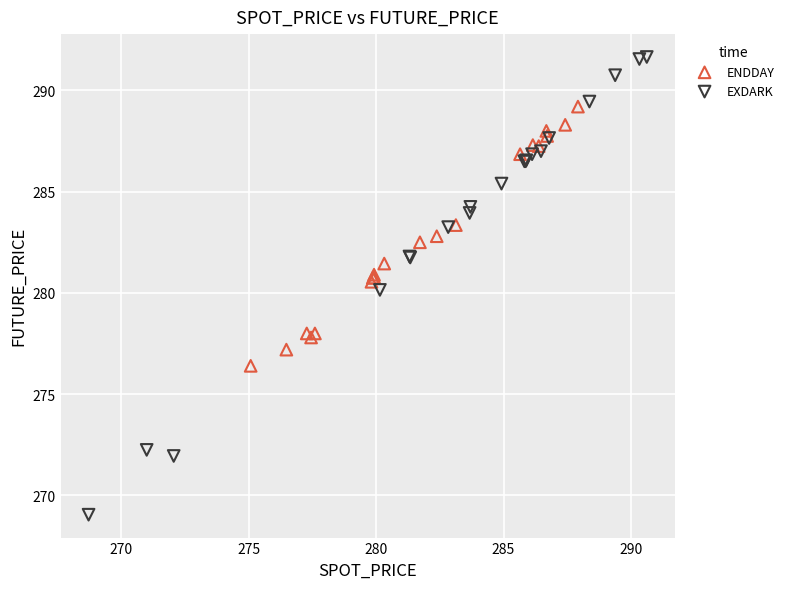

What are all the series names shown in the legend?

ENDDAY, EXDARK